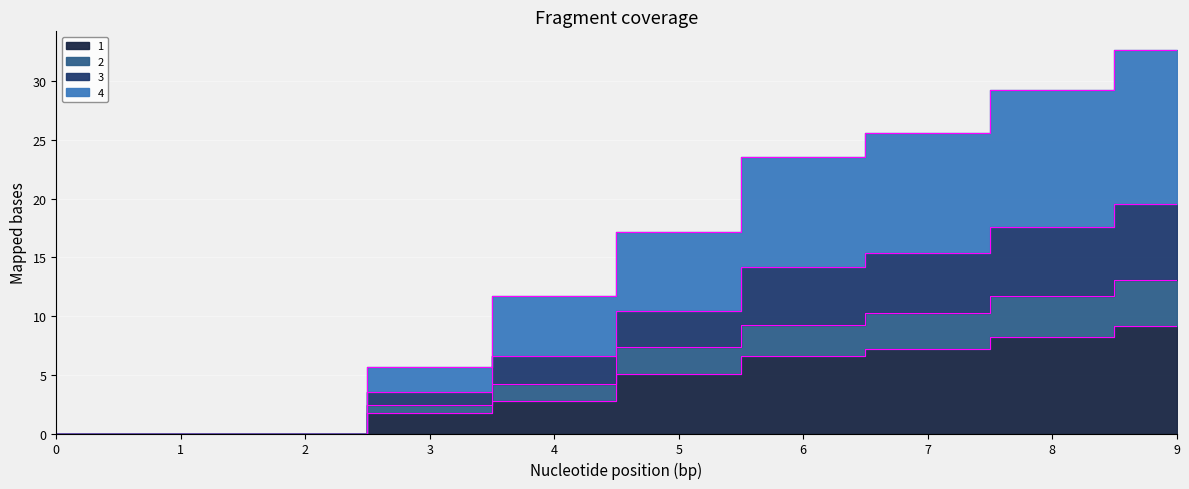

Between 0 and 4, which is larger?

4